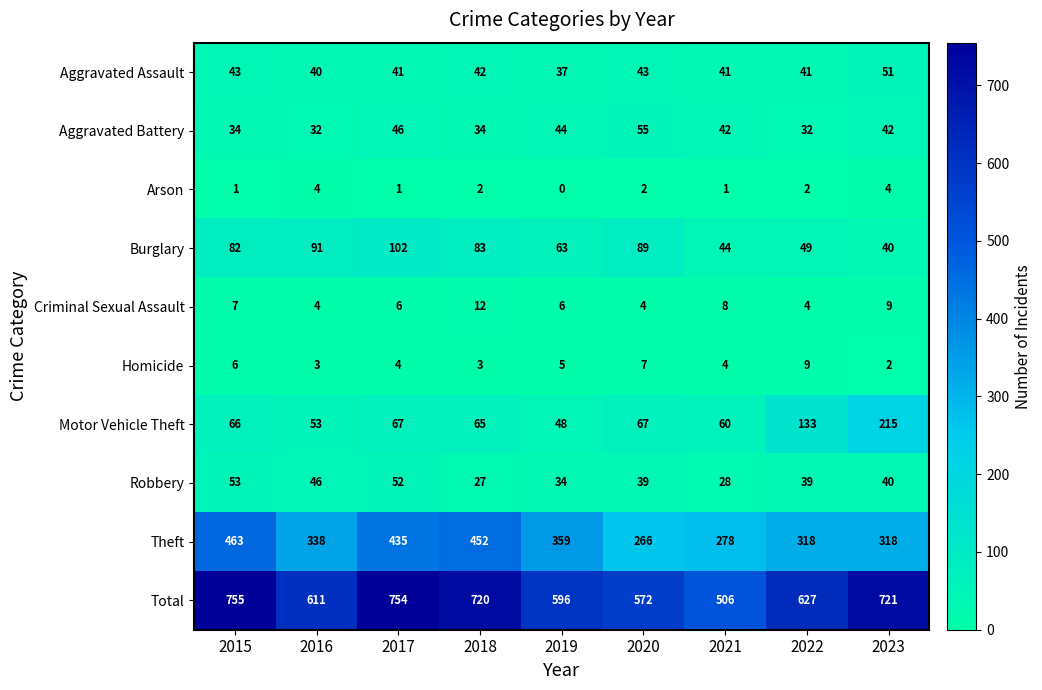

List the series in order of their peak value, highest first.

Total, Theft, Motor Vehicle Theft, Burglary, Aggravated Battery, Robbery, Aggravated Assault, Criminal Sexual Assault, Homicide, Arson